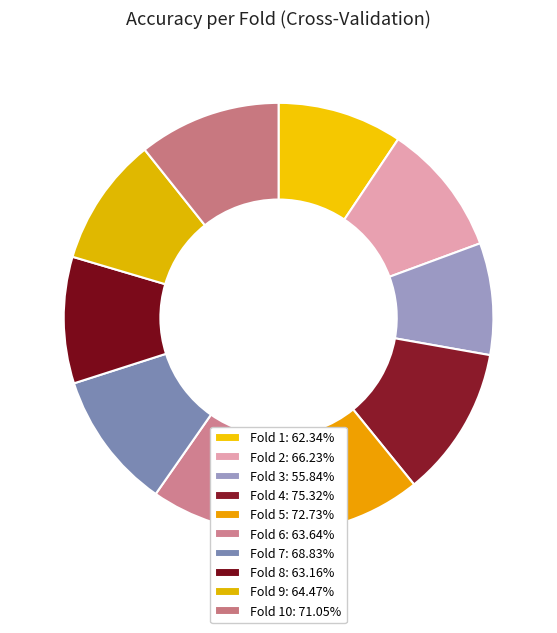

How many segments does this pie chart have?

10